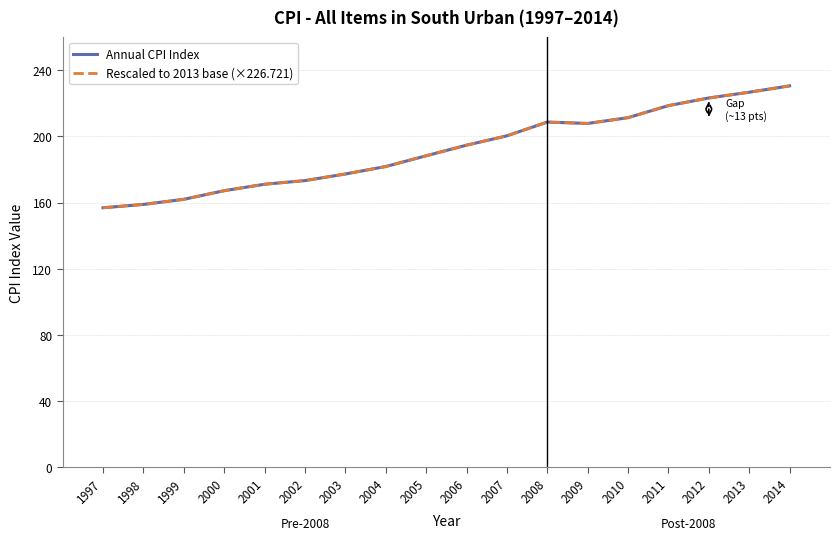

What are all the series names shown in the legend?

Annual CPI Index, Rescaled to 2013 base (×226.721)